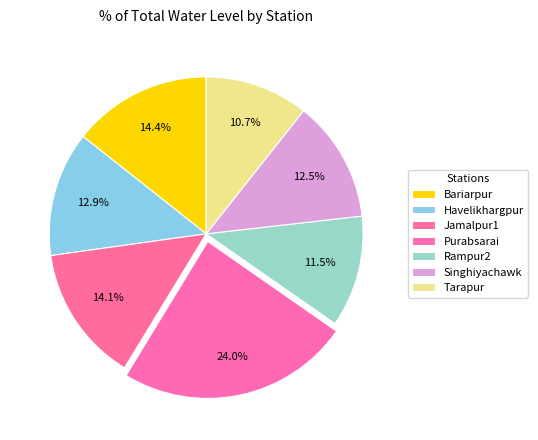

Approximately how many times larger is the value at Jamalpur1 compared to Bariarpur?

1.0